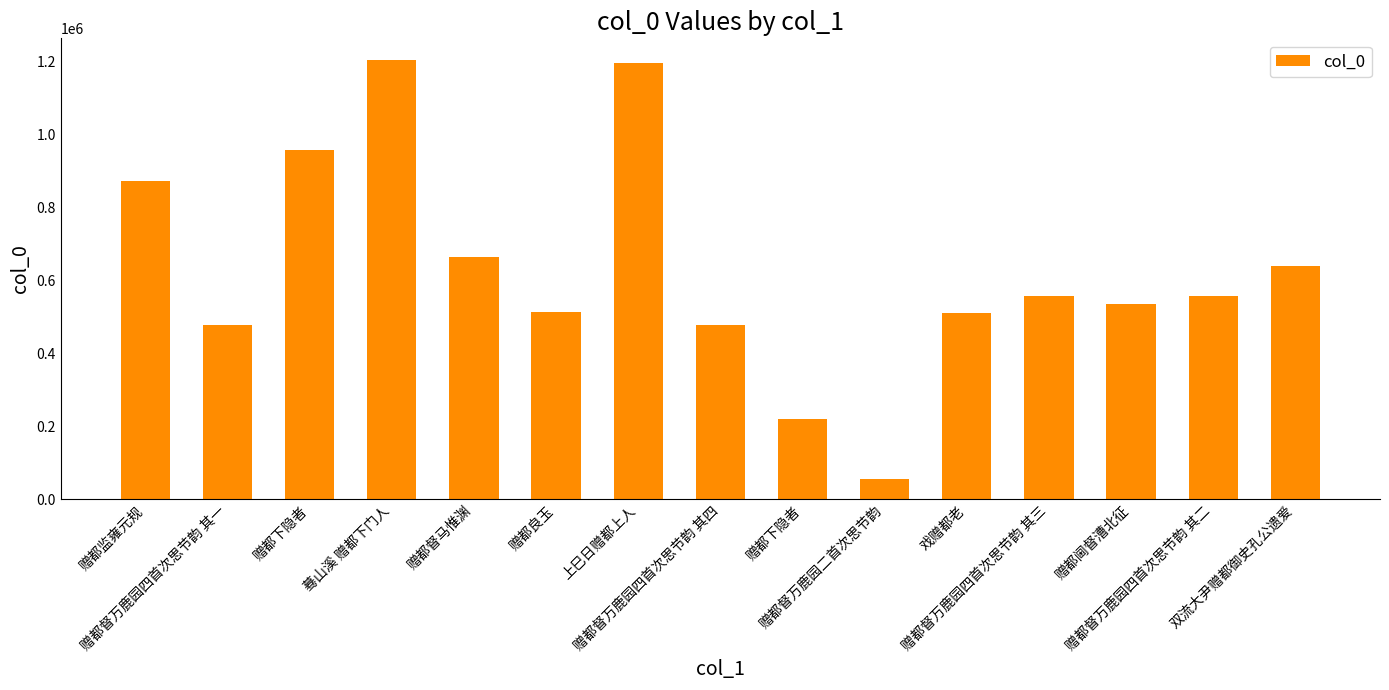

How many data points does each series have?

15